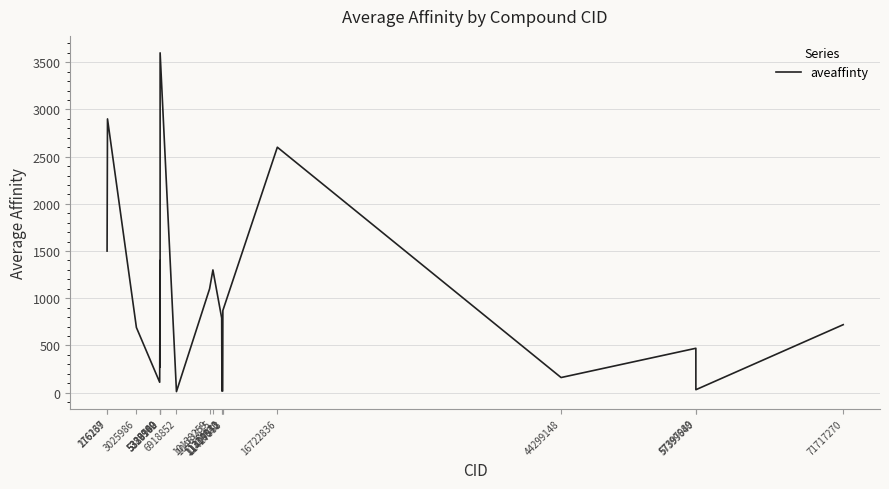

Approximately how many times larger is the value at 11314340 compared to 176167?

0.5